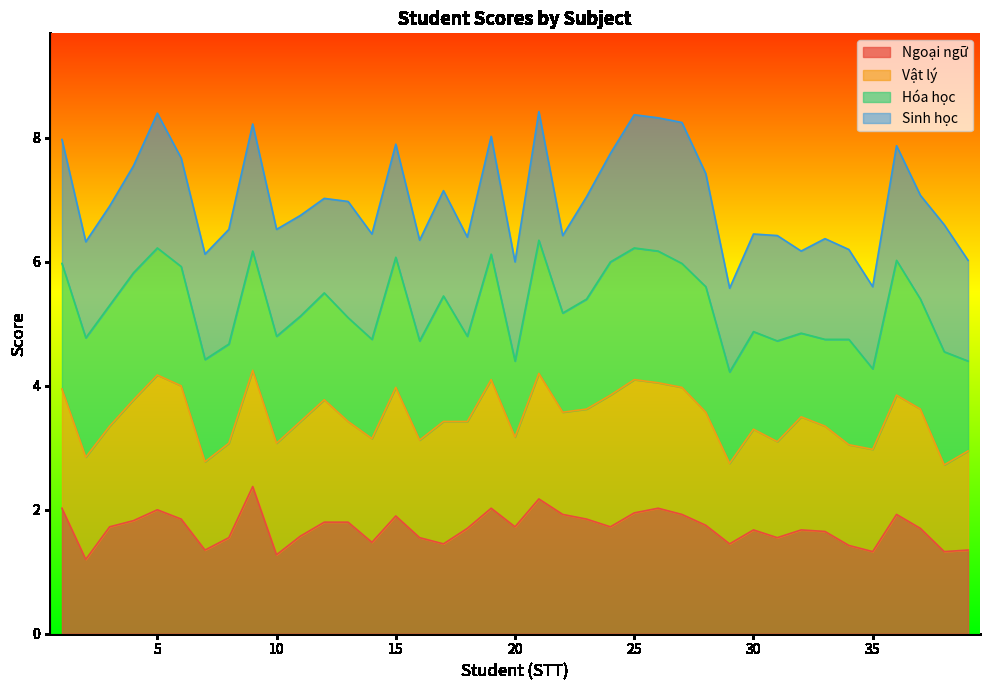

What is the total value across all series at 15?

7.9